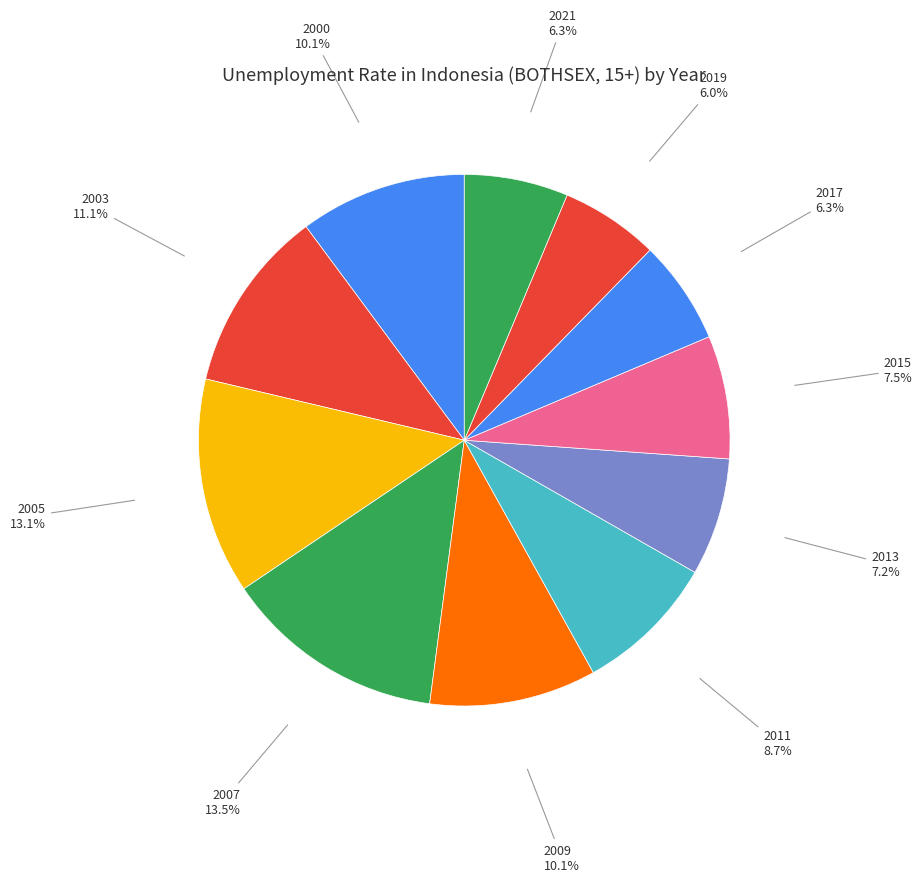

Between 2003 and 2009, which is larger?

2003